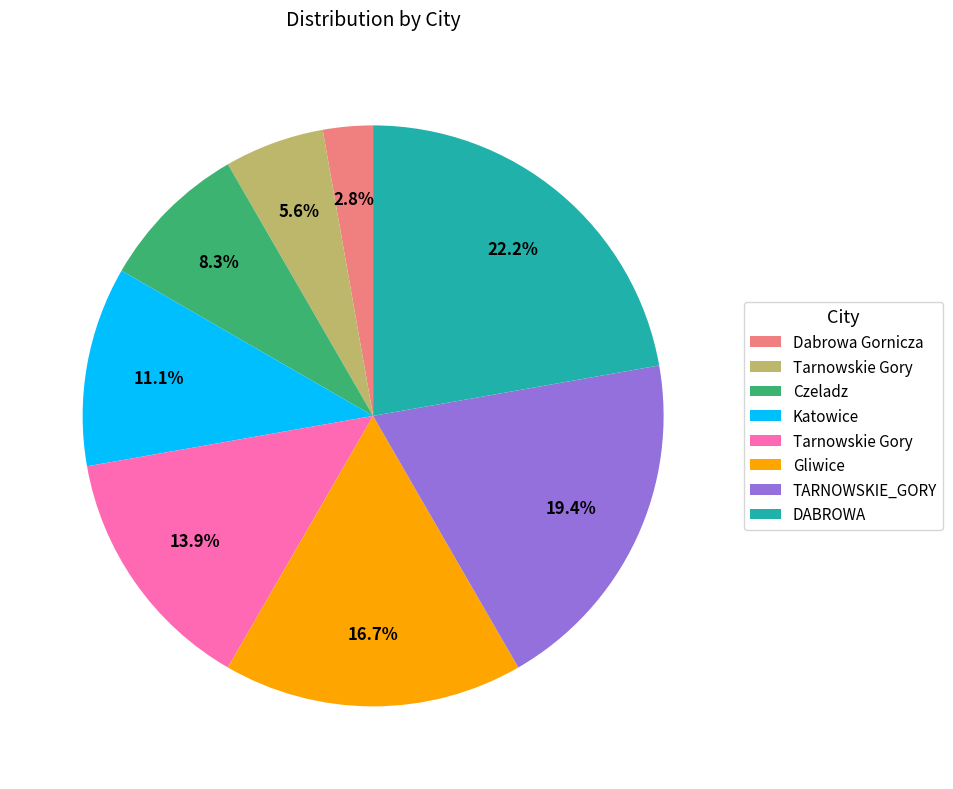

Does any single category account for the majority?

No